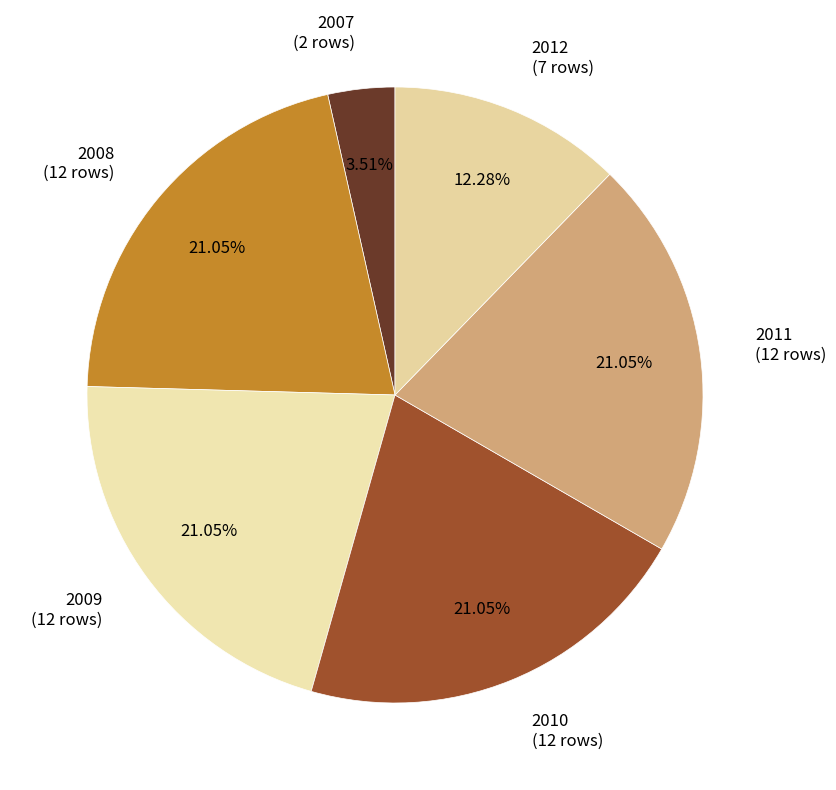

Which has a higher value, 2007 or 2011?

2011